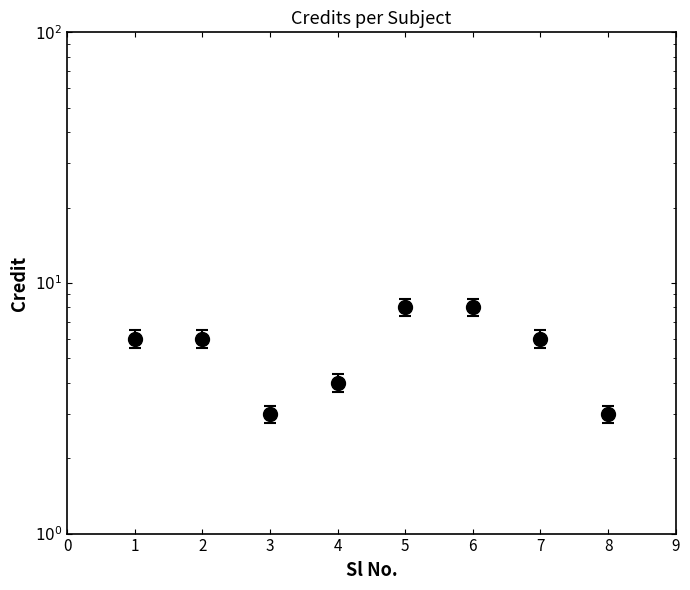

What is the change in value from 6 to 7?

-2